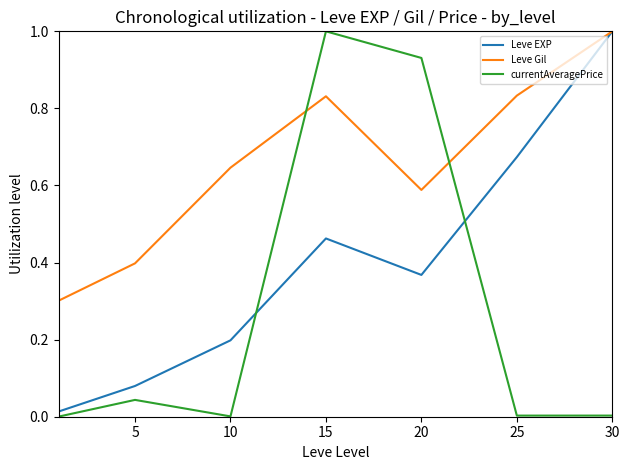

True or false: Leve Gil and currentAveragePrice cross at least once.

True